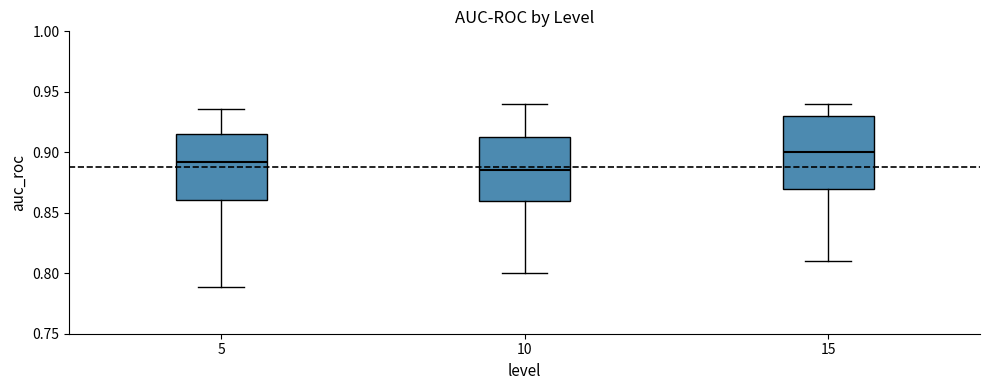

Where does the upper whisker of the box at x = 10 end on the y-axis? The values are not printed on the chart, so give them approximately, as read against the axis.

0.940